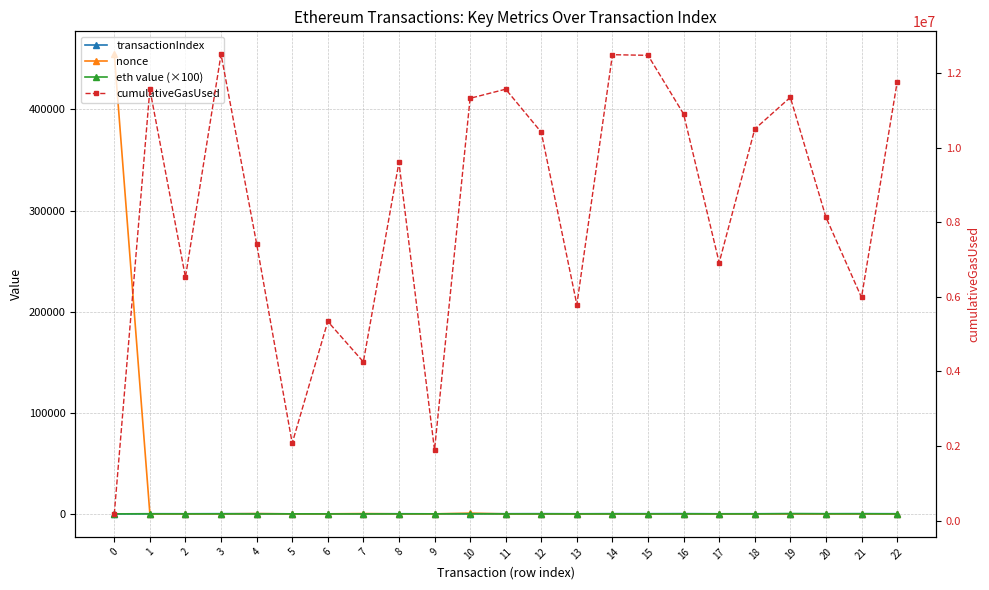

Which series has the largest total across all categories?

cumulativeGasUsed